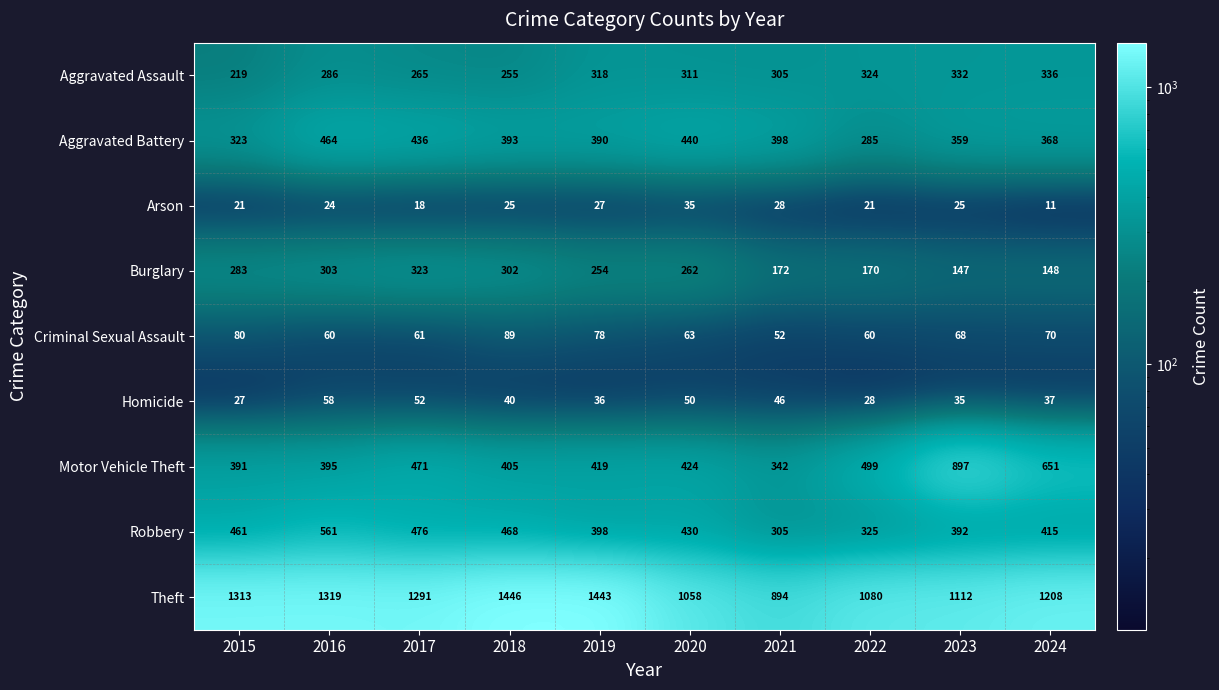

Which series has the largest total across all categories?

Theft